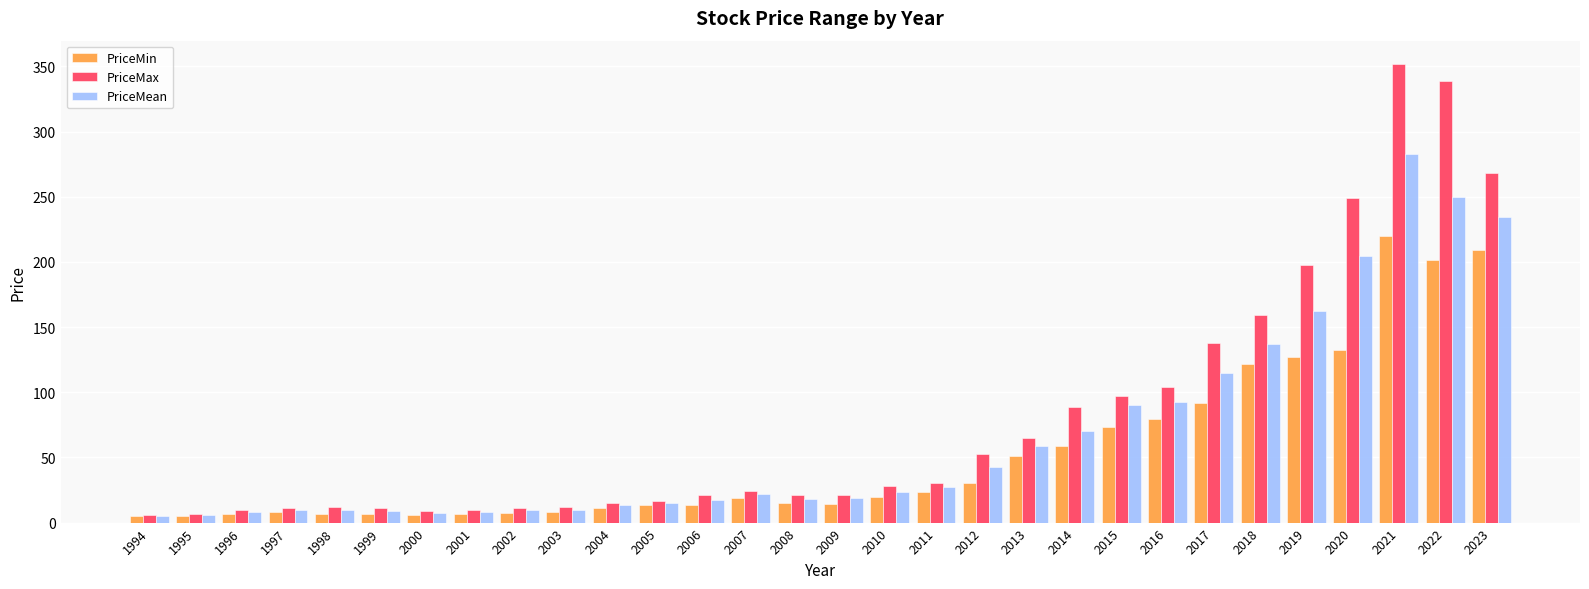

List the series in order of their overall mean, highest first.

PriceMax, PriceMean, PriceMin